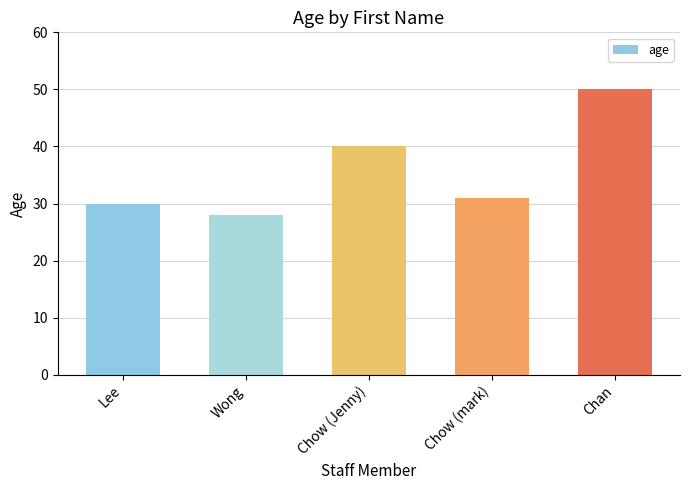

What is the label of the 4th bar from the right?

Wong